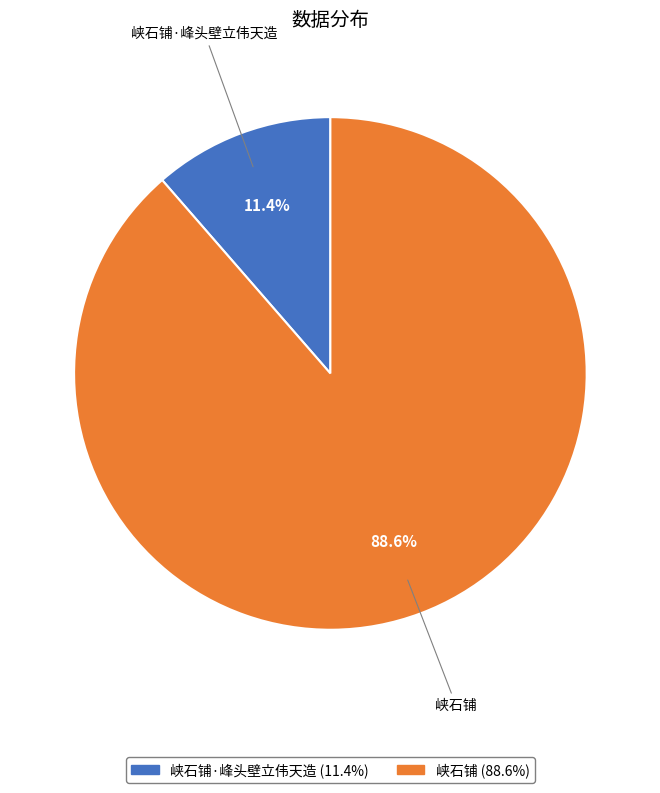

Which slice is the smallest?

峡石铺·峰头壁立伟天造